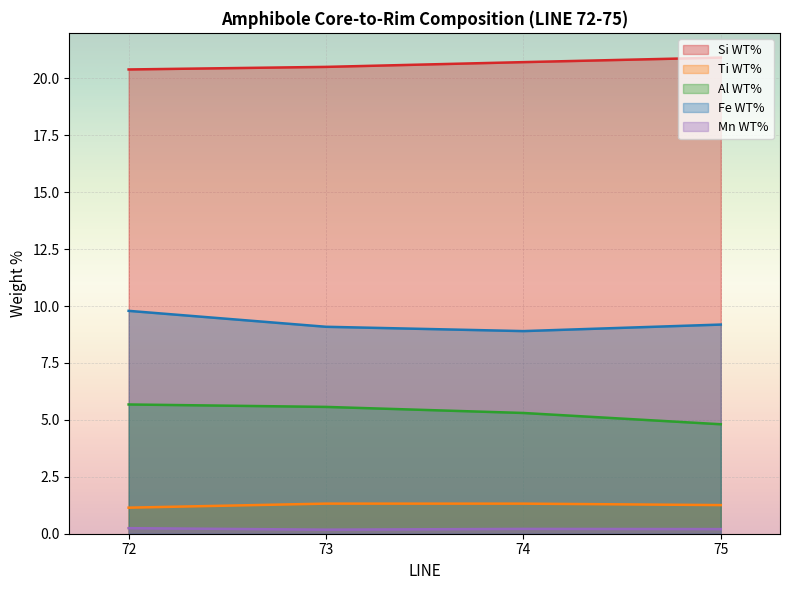

Where is Al WT% nearest to the value 5?

75